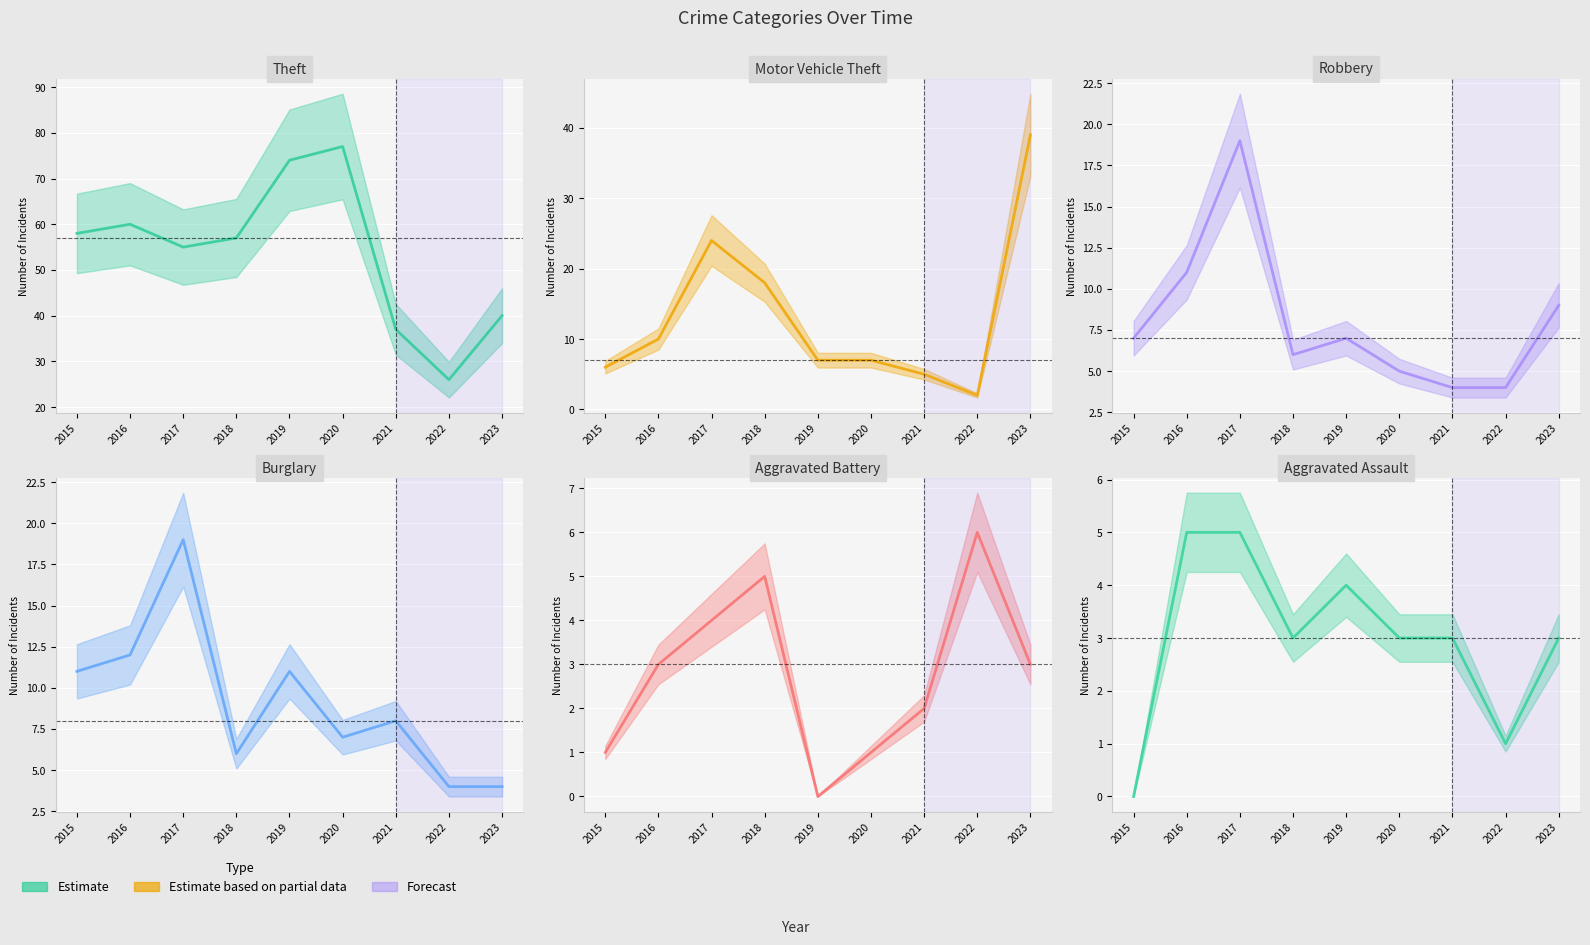

Between 2015 and 2019, which is larger?

2019